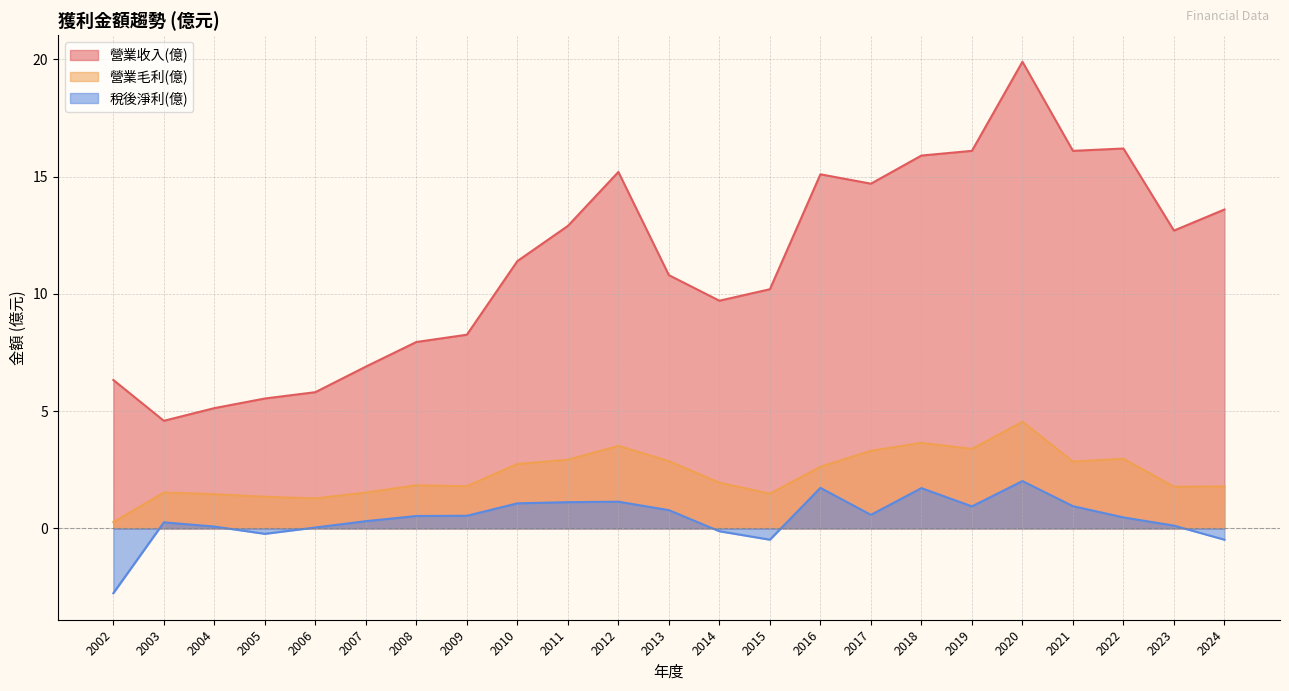

Reading right to left, list all the values displayed in this chart.

營業收入(億): 13.6	12.7	16.2	16.1	19.9	16.1	15.9	14.7	15.1	10.2	9.7	10.8	15.2	12.9	11.4	8.3	8.0	6.9	5.8	5.5	5.1	4.6	6.3
營業毛利(億): 1.8	1.8	3.0	2.9	4.5	3.4	3.6	3.3	2.6	1.5	1.9	2.9	3.5	2.9	2.8	1.8	1.8	1.5	1.3	1.4	1.5	1.5	0.3
稅後淨利(億): -0.5	0.1	0.5	0.9	2.0	0.9	1.7	0.6	1.7	-0.5	-0.1	0.8	1.1	1.1	1.1	0.5	0.5	0.3	0.0	-0.2	0.1	0.3	-2.8